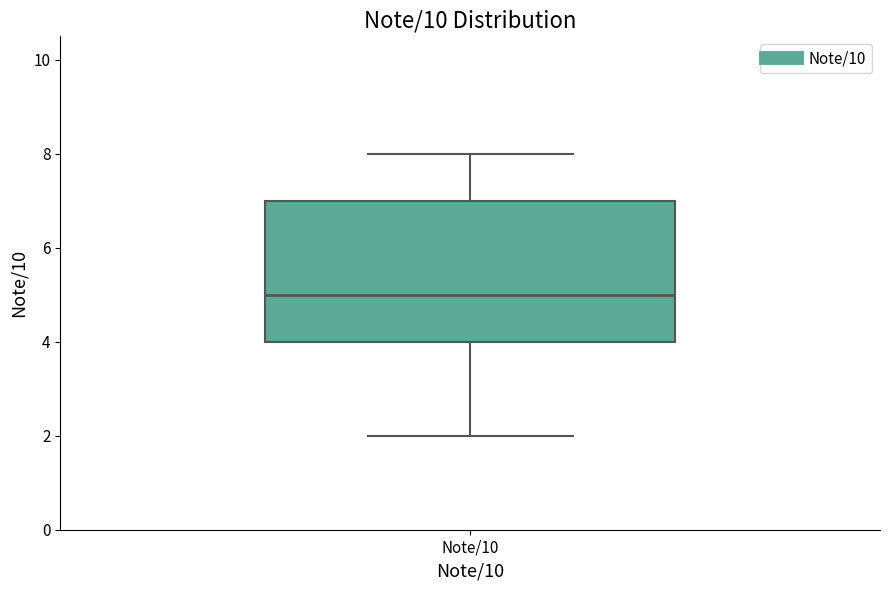

Where is the upper edge of the box for Note/10 on the y-axis? The values are not printed on the chart, so give them approximately, as read against the axis.

7